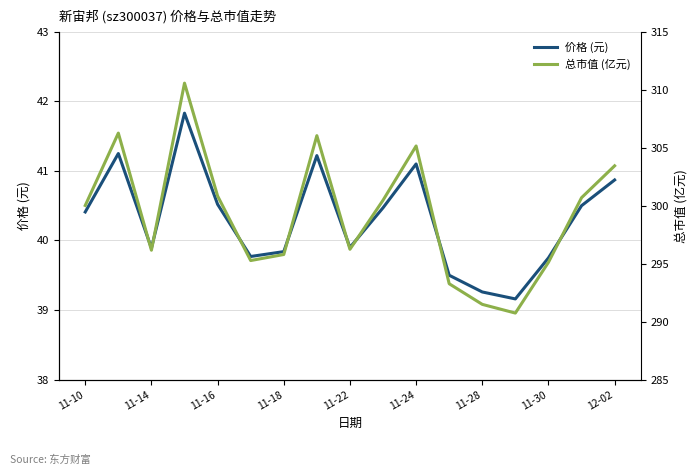

At which label does 价格 (元) first exceed 40?

11-10